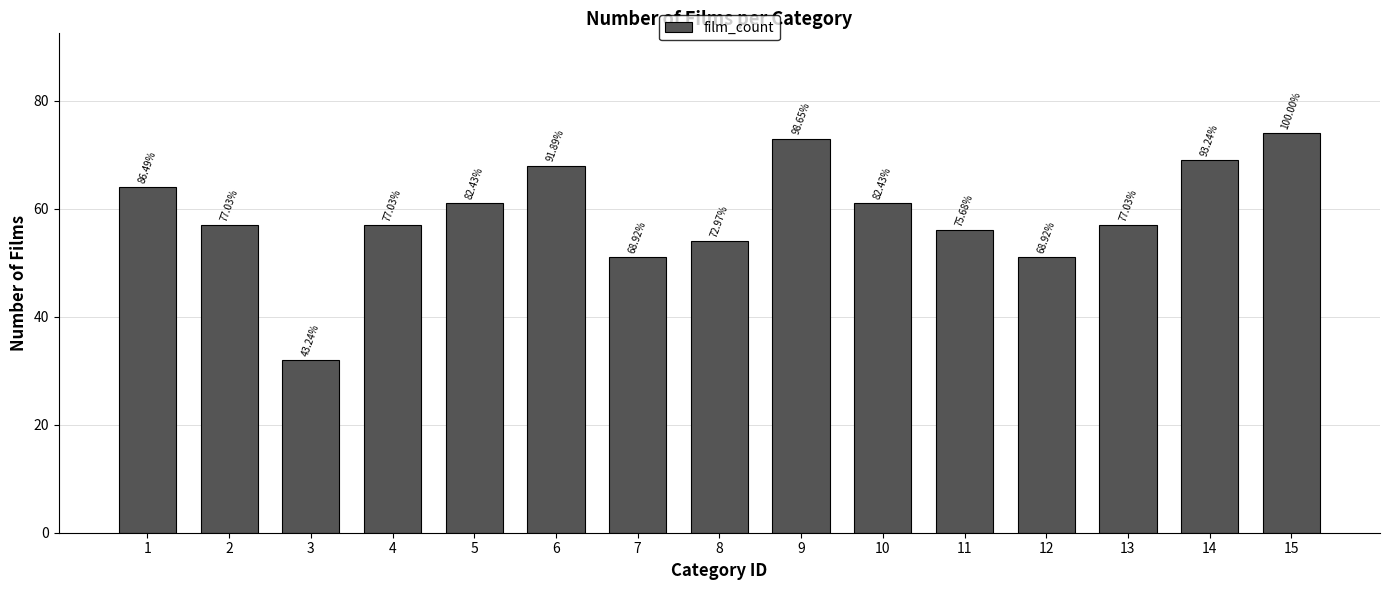

At which label does the data first exceed 57?

1